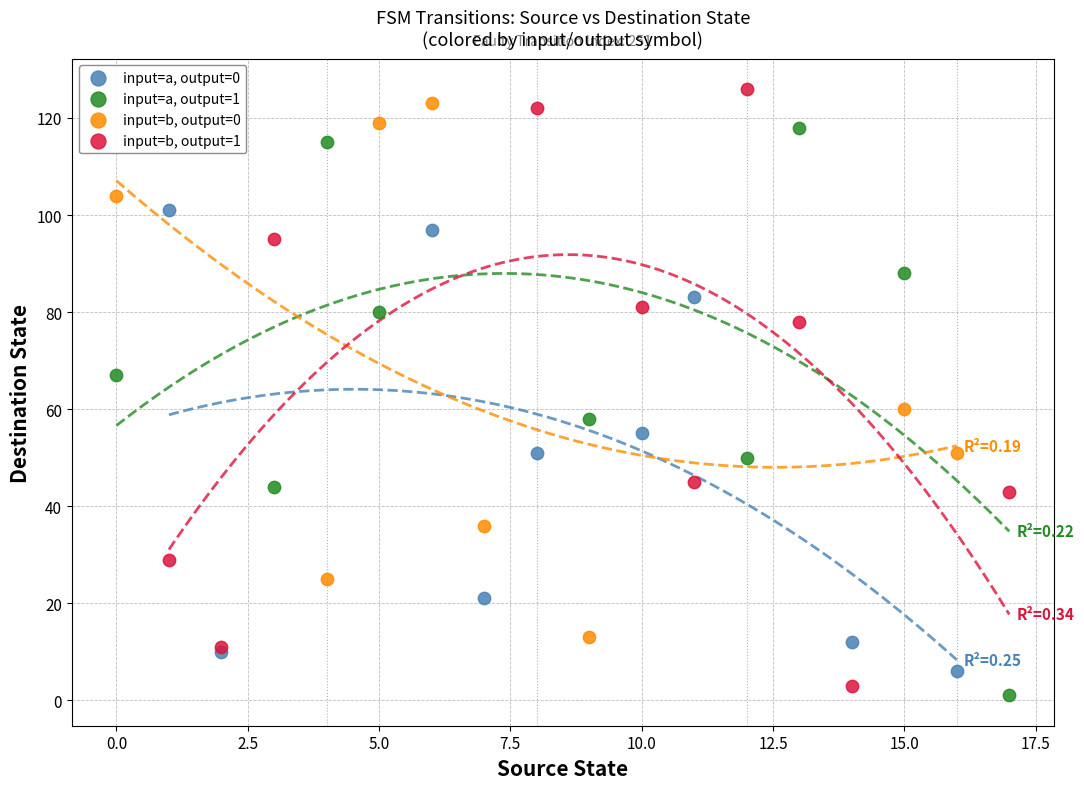

What are all the series names shown in the legend?

input=a, output=0, input=a, output=1, input=b, output=0, input=b, output=1